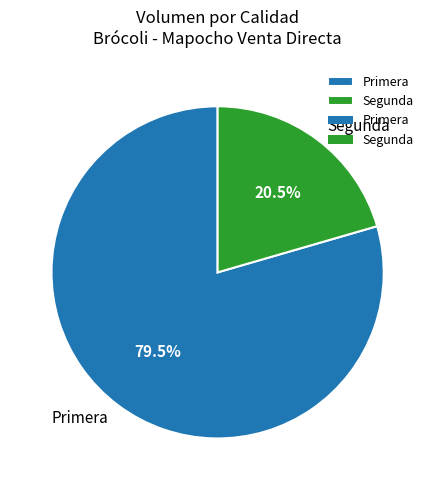

Approximately how many times larger is the value at Primera compared to Segunda?

3.9